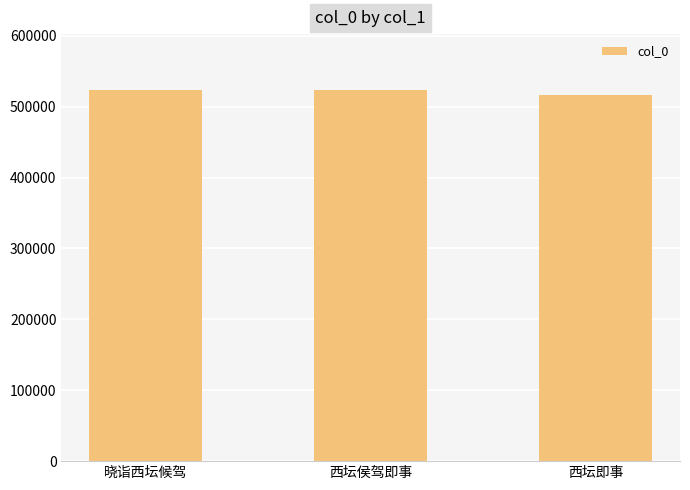

Approximately how many times larger is the value at 西坛即事 compared to 晓诣西坛候驾?

1.0